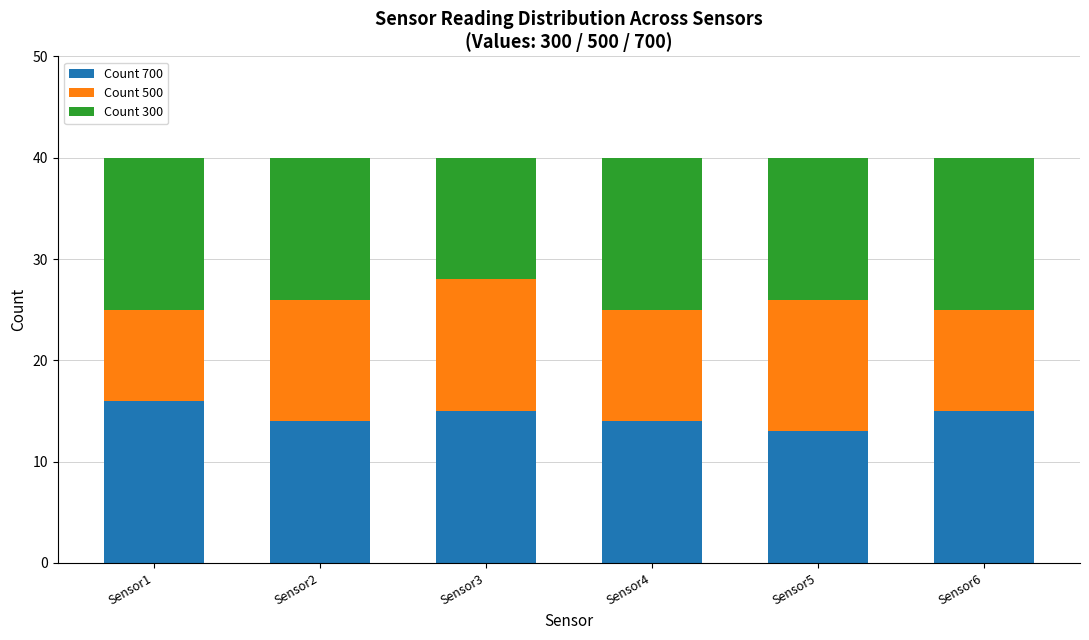

What is the lowest value of the Count 700 series?

13